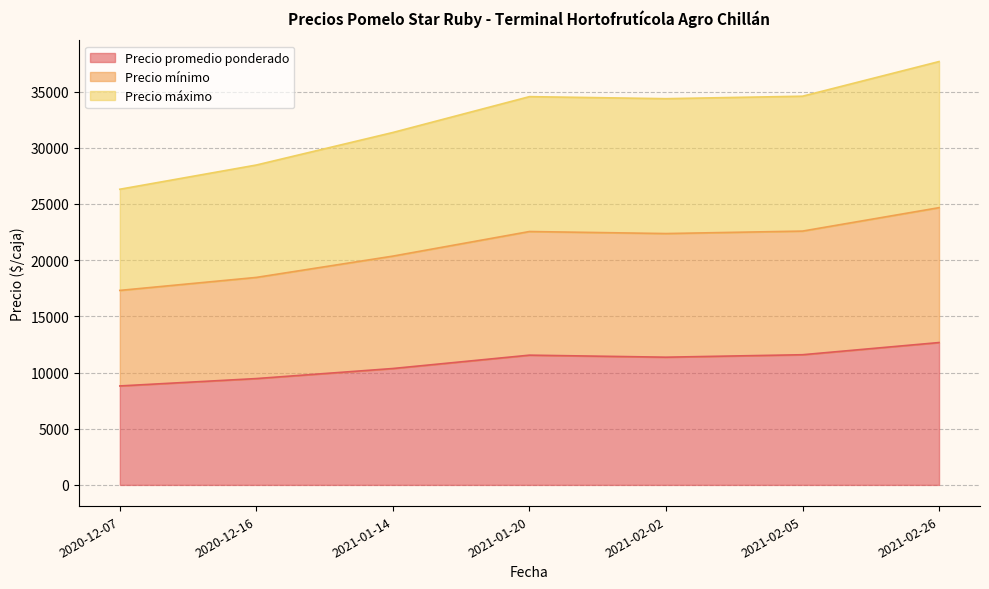

Reading left to right, list all the values displayed in this chart.

Precio promedio ponderado: 2020-12-07=8806	2020-12-16=9462	2021-01-14=10357	2021-01-20=11545	2021-02-02=11364	2021-02-05=11583	2021-02-26=12667
Precio mínimo: 2020-12-07=17306	2020-12-16=18462	2021-01-14=20357	2021-01-20=22545	2021-02-02=22364	2021-02-05=22583	2021-02-26=24667
Precio máximo: 2020-12-07=26306	2020-12-16=28462	2021-01-14=31357	2021-01-20=34545	2021-02-02=34364	2021-02-05=34583	2021-02-26=37667